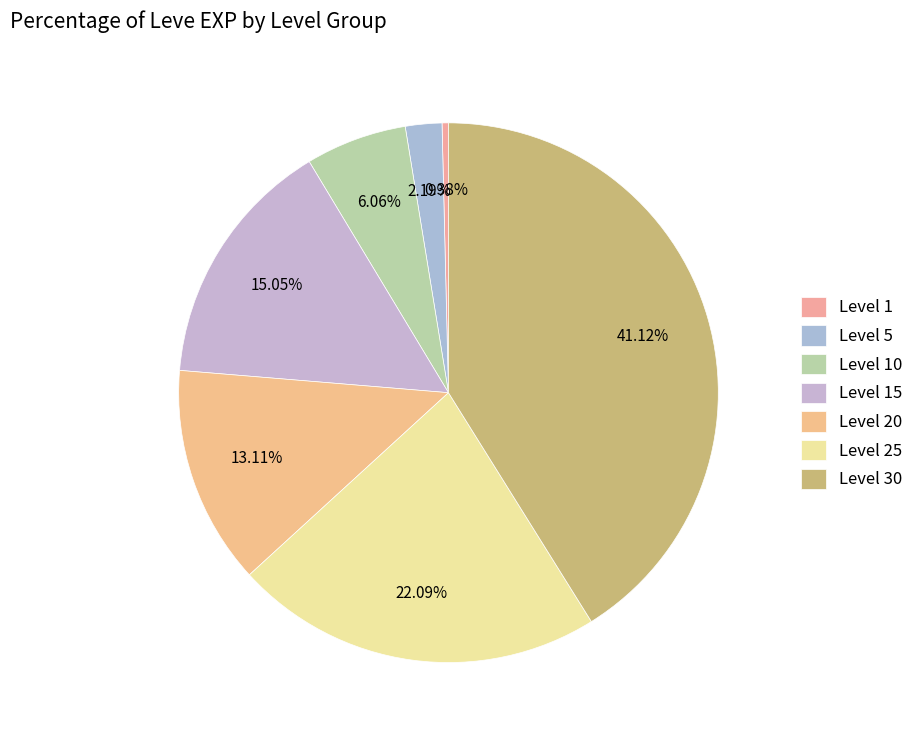

What percentage is the Level 15 slice, to the nearest percent?

15%